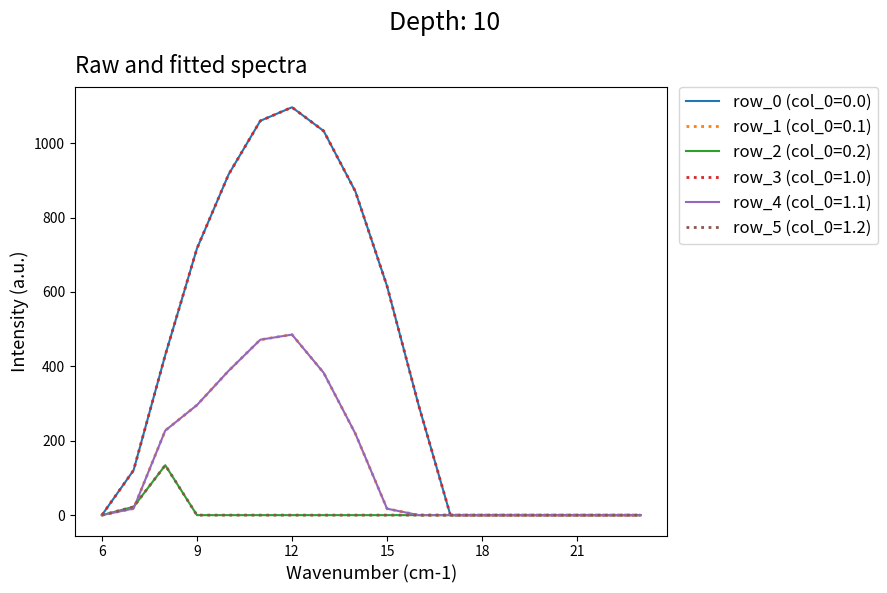

At how many categories does at least one series exceed 653?

6